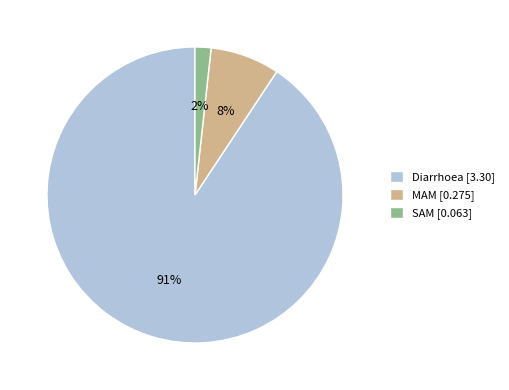

Between SAM and Diarrhoea, which is larger?

Diarrhoea